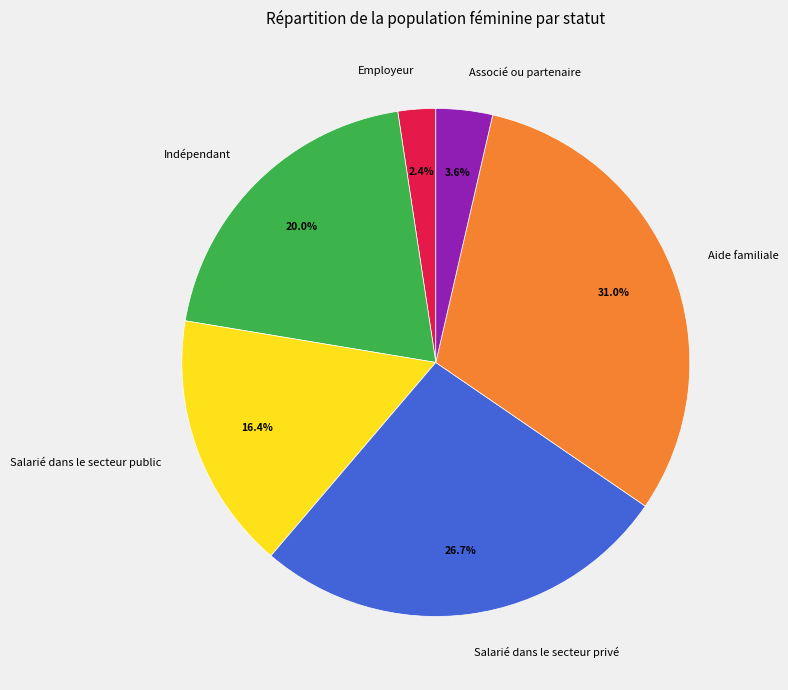

Is Salarié dans le secteur privé the majority of the pie?

No